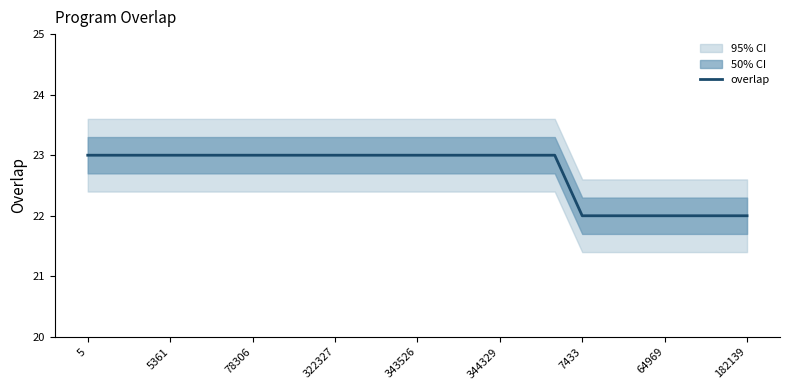

The overlap series shows 31 at 322327. True or false?

False